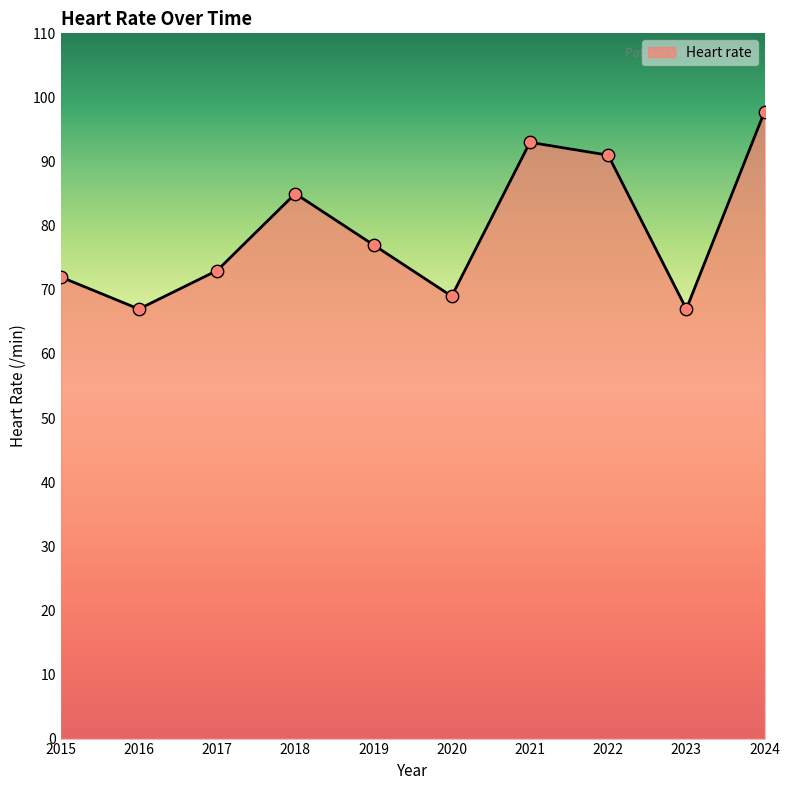

Which has a higher value, 2024 or 2020?

2024